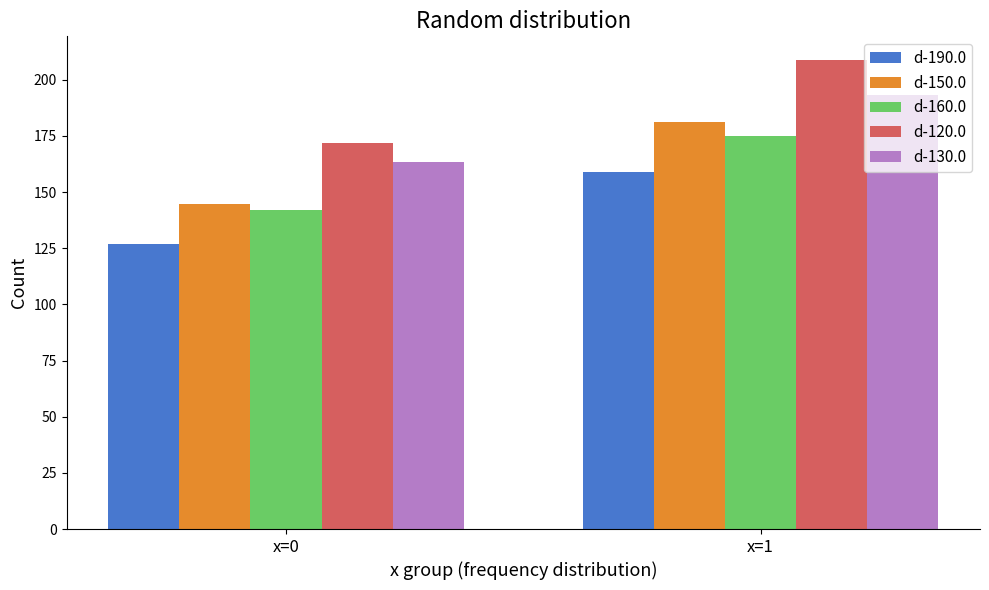

What value does the d-160.0 series have at x=0?

141.9